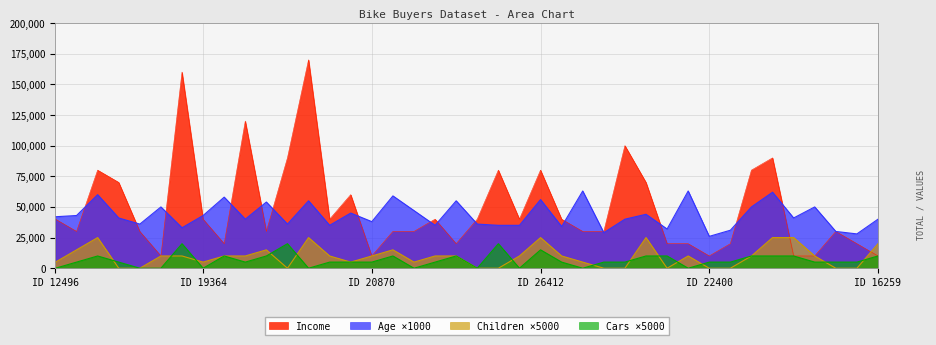

After their last crossing, which series has the higher values: Children or Income?

Children